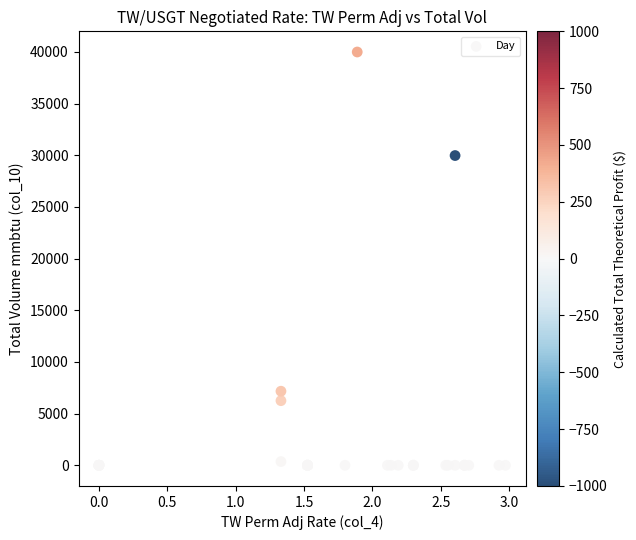

What Y value in the scatter plot is closest to 20000?

29979